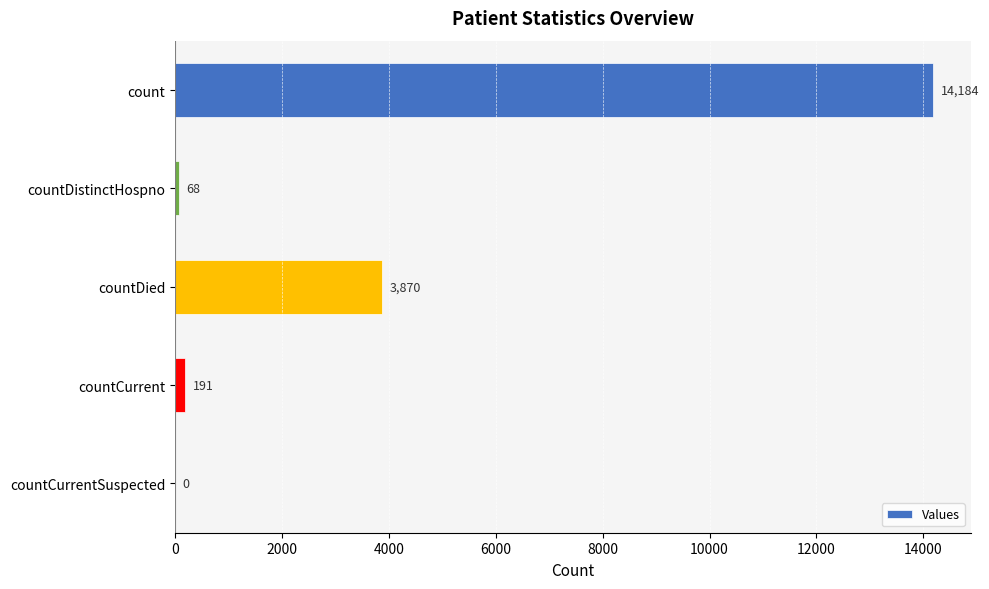

Count the number of data series in this chart.

1